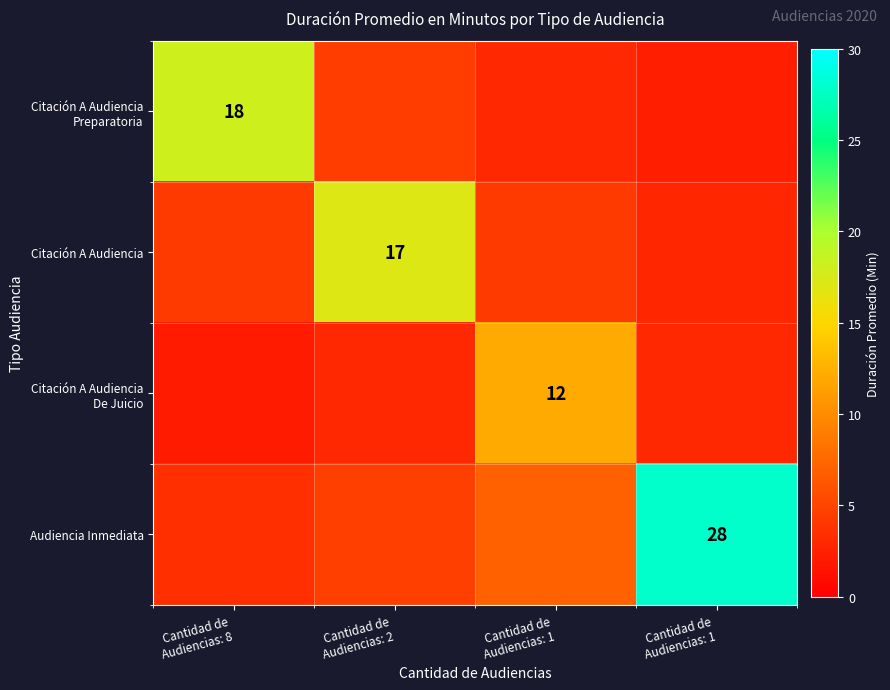

Which category has the lowest value across all series?

Cantidad de
Audiencias: 8